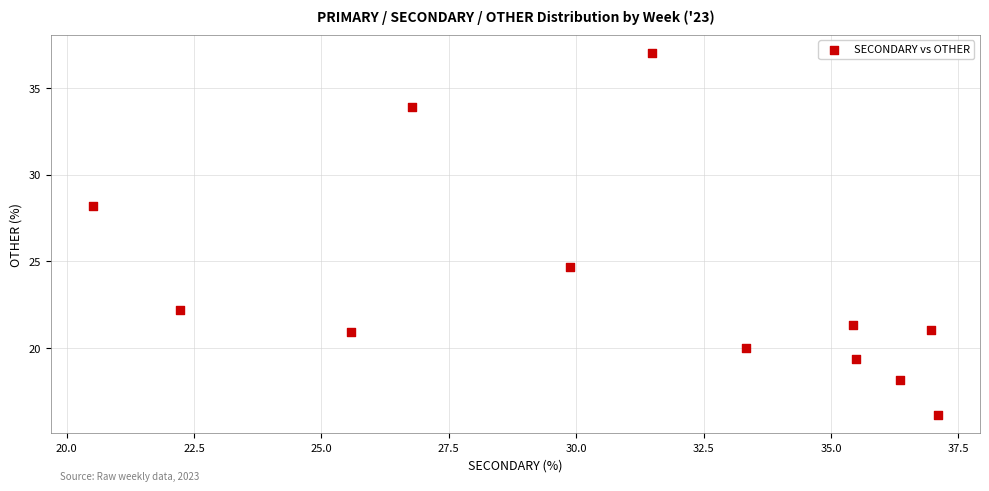

What Y value in the scatter plot is closest to 26?

24.7